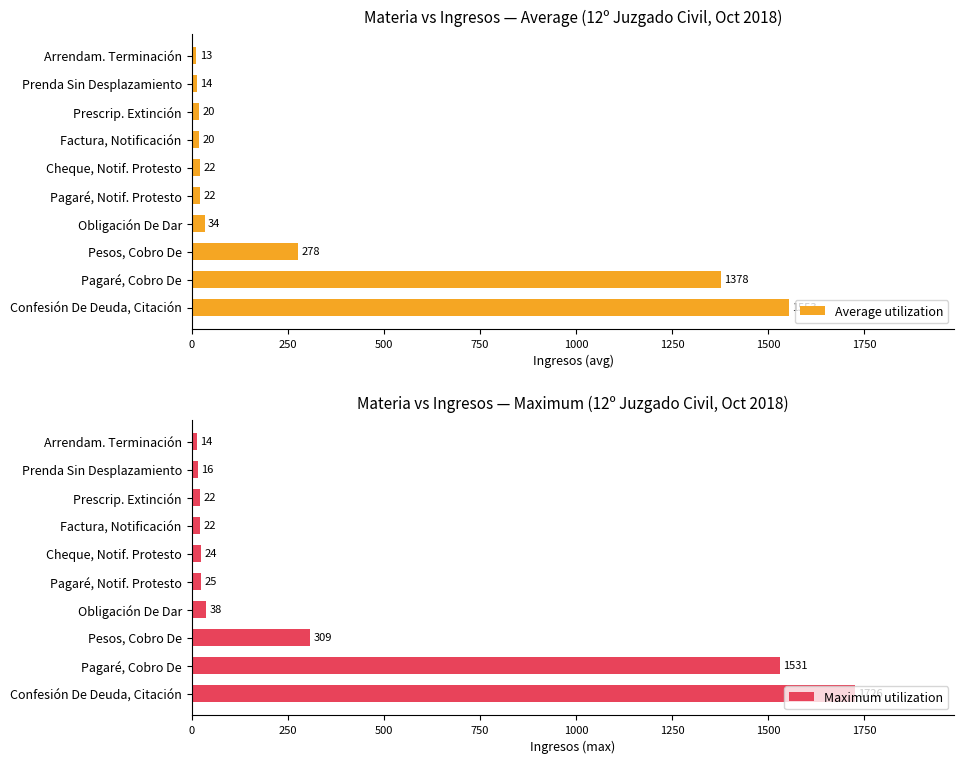

How many series are shown in this chart?

2